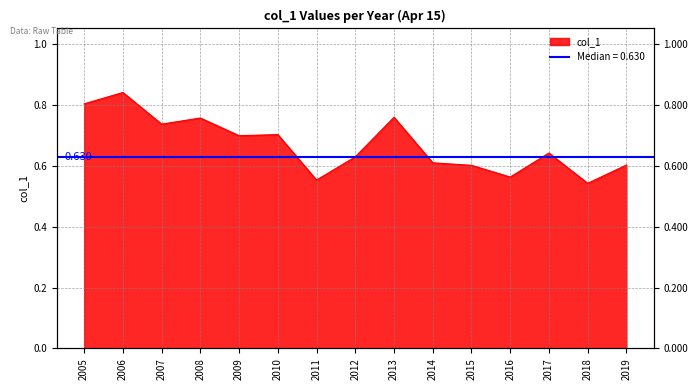

What is the change in value from 2005 to 2015?

-0.2